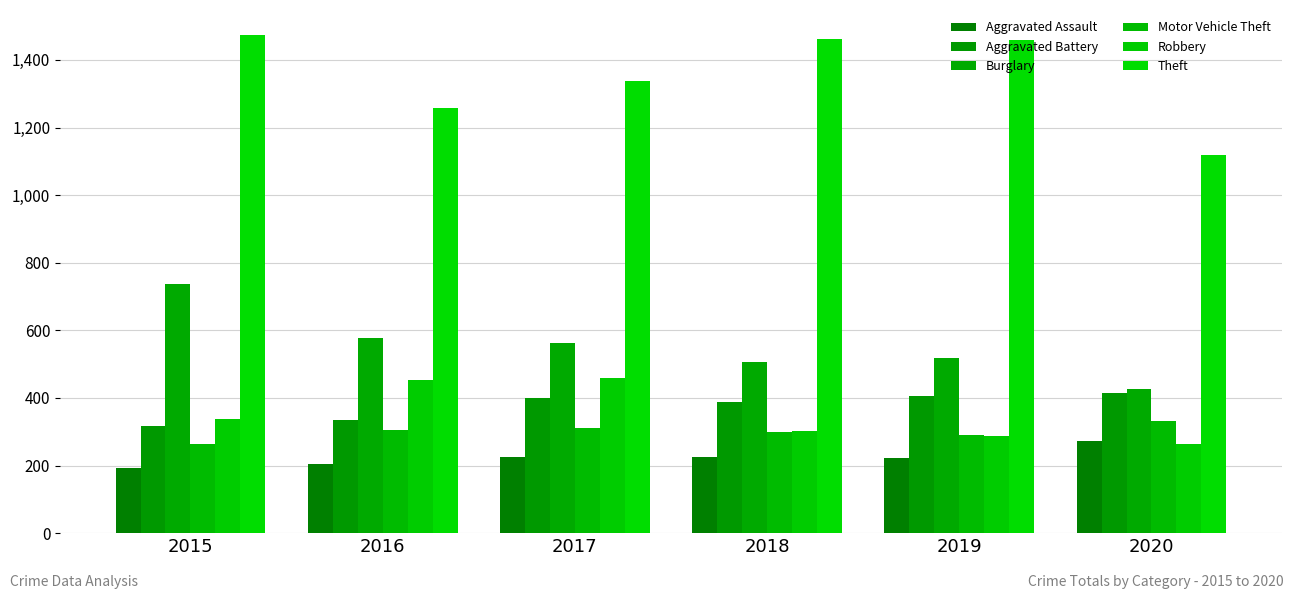

What is the sum of all Burglary values?

3324